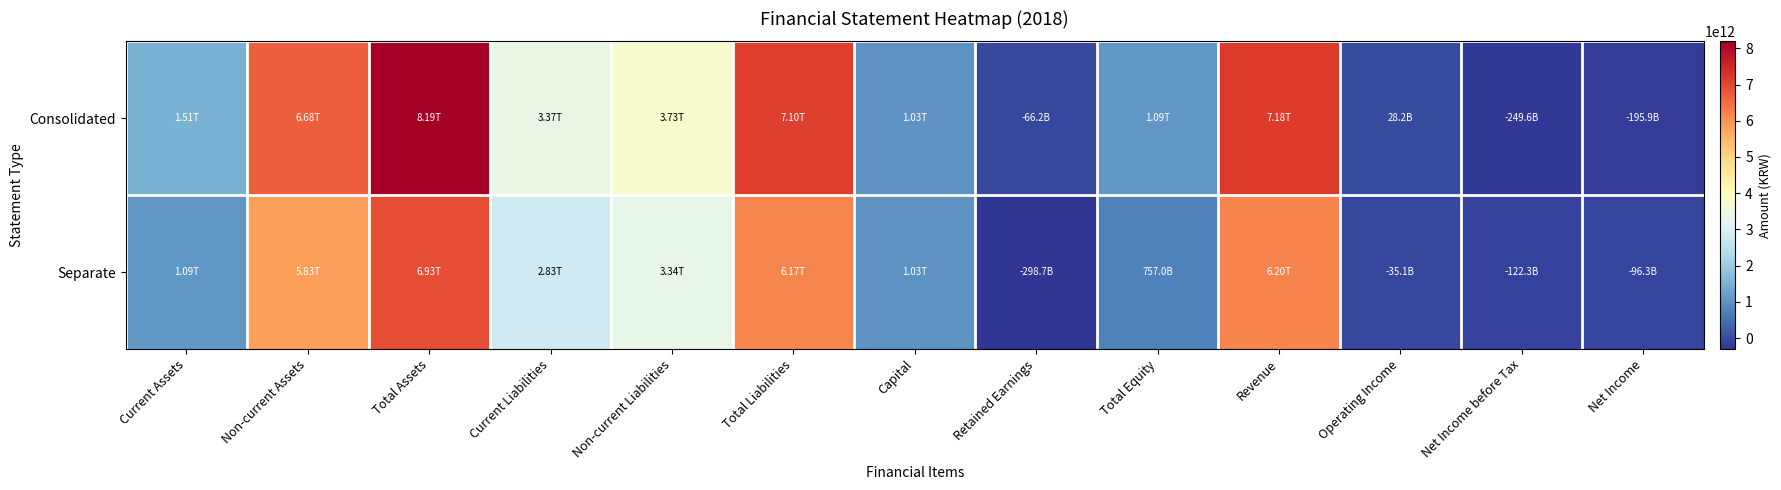

At how many categories does at least one series exceed 5210547811956?

4